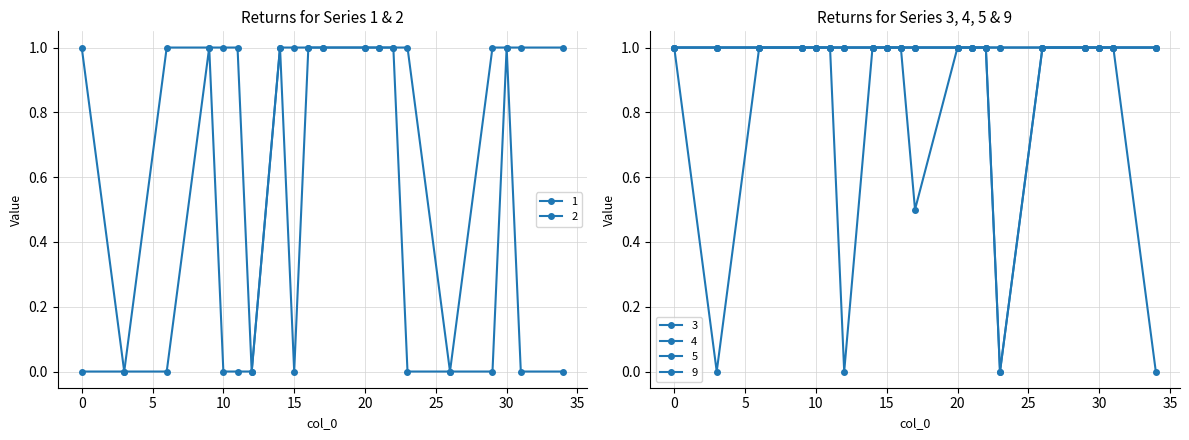

At which category does 9 reach its first local valley?

12